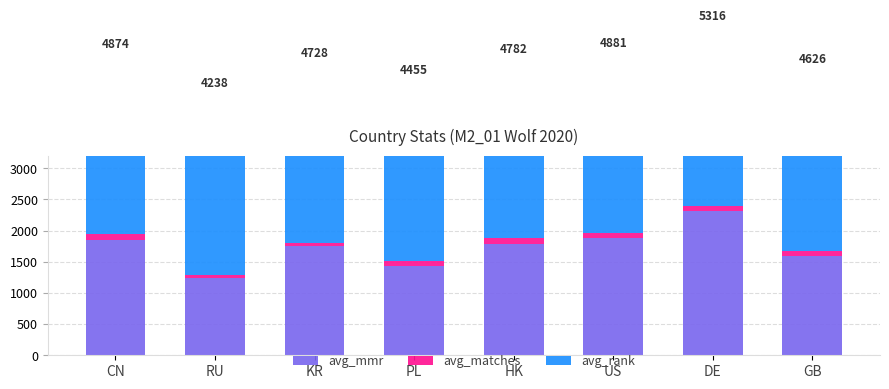

Rank the series at DE from lowest to highest value.

avg_matches, avg_mmr, avg_rank